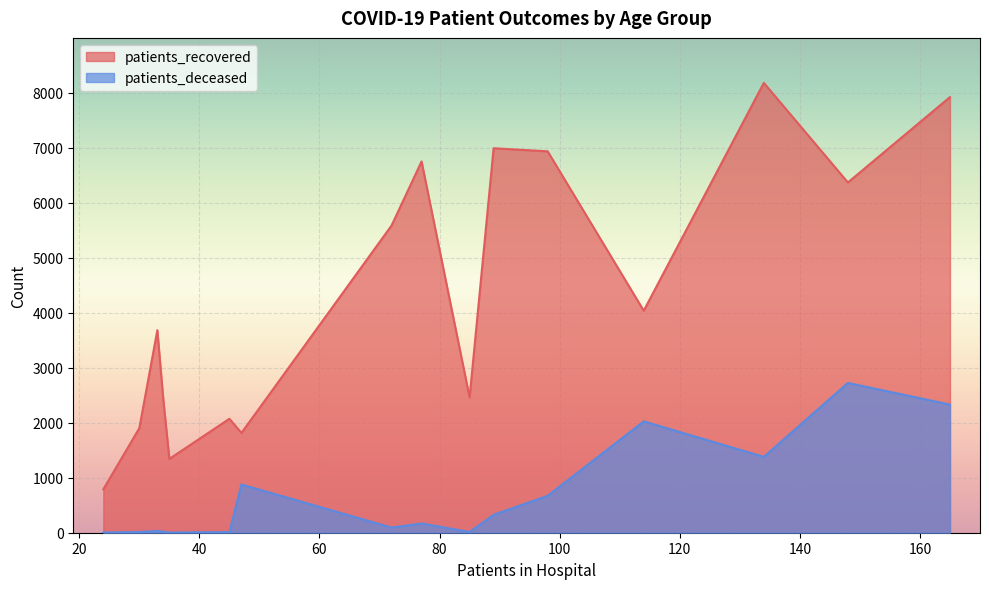

How many interior local valleys does the patients_recovered series have?

5